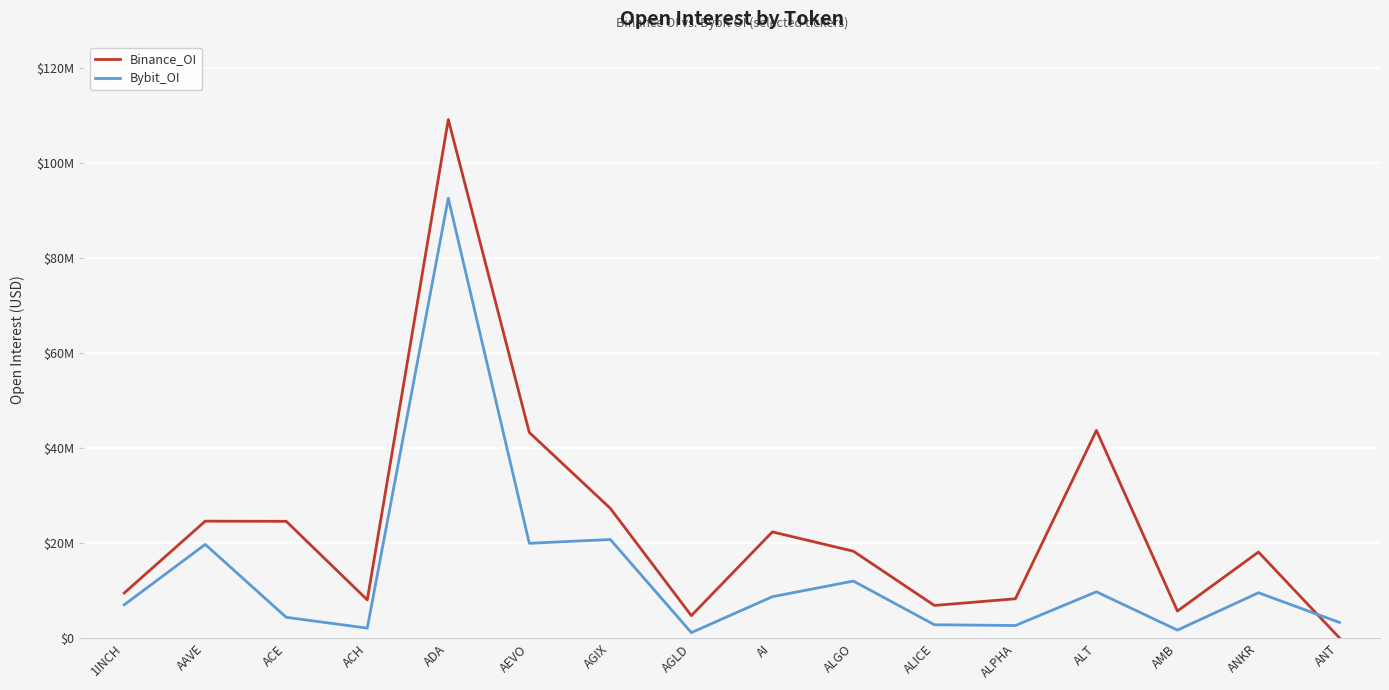

Is this an area chart (filled region under the line)?

No